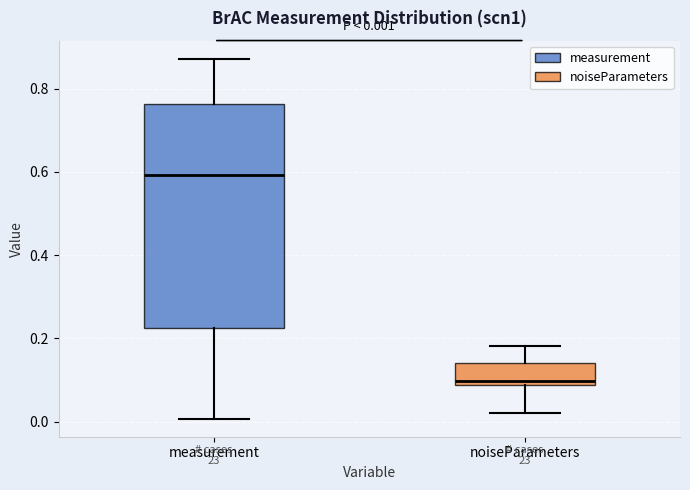

Which box's median line is the lowest?

noiseParameters